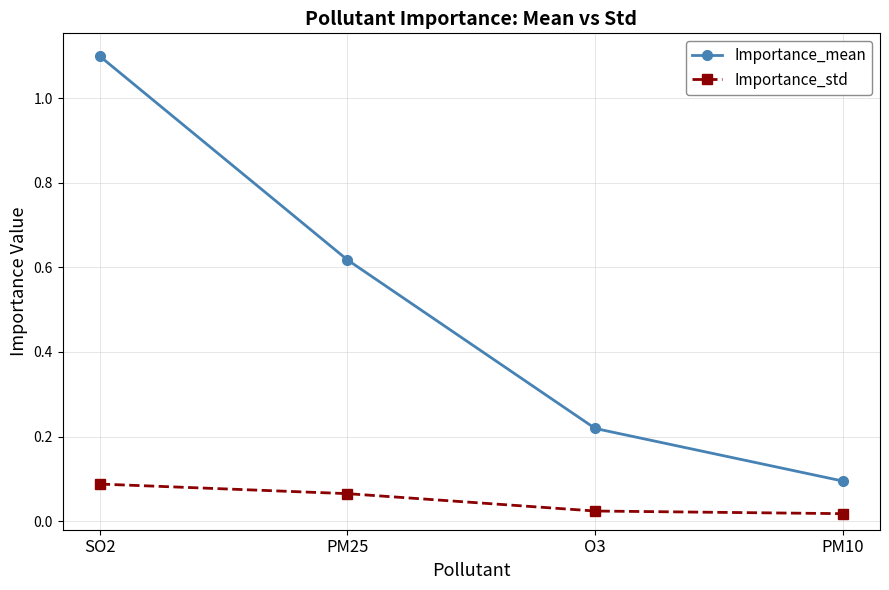

What is the sum of the Importance_mean values at SO2 and O3?

1.3